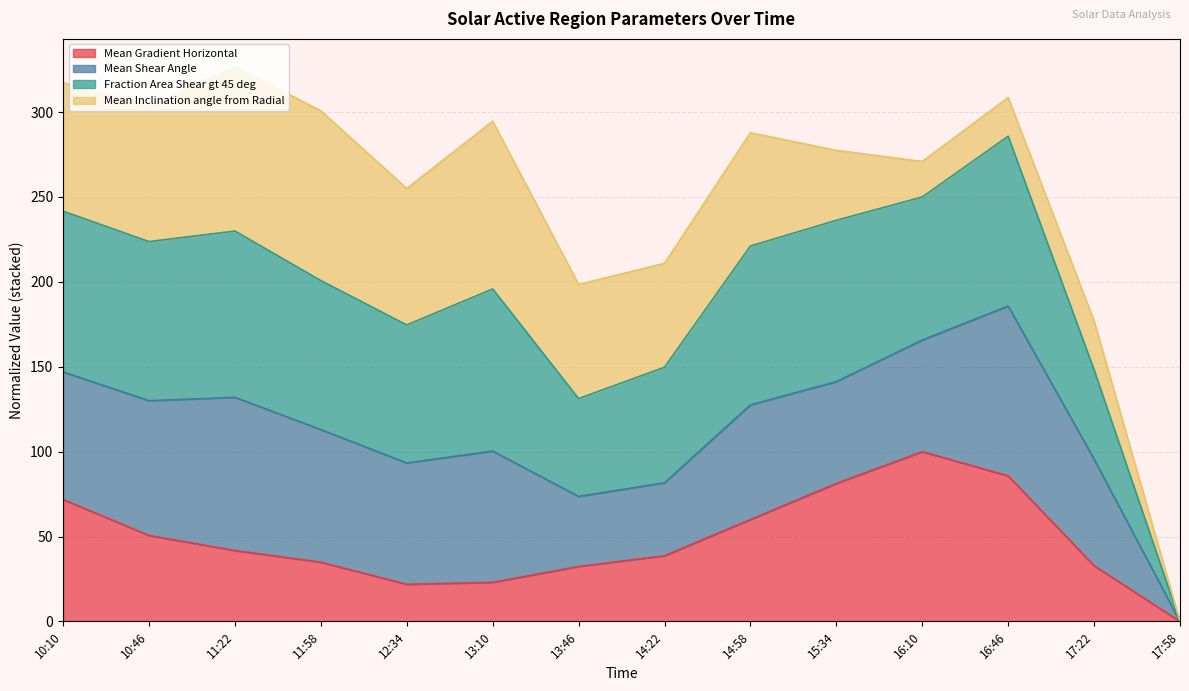

The Mean Gradient Horizontal series shows -57.7 at 17:58. True or false?

False